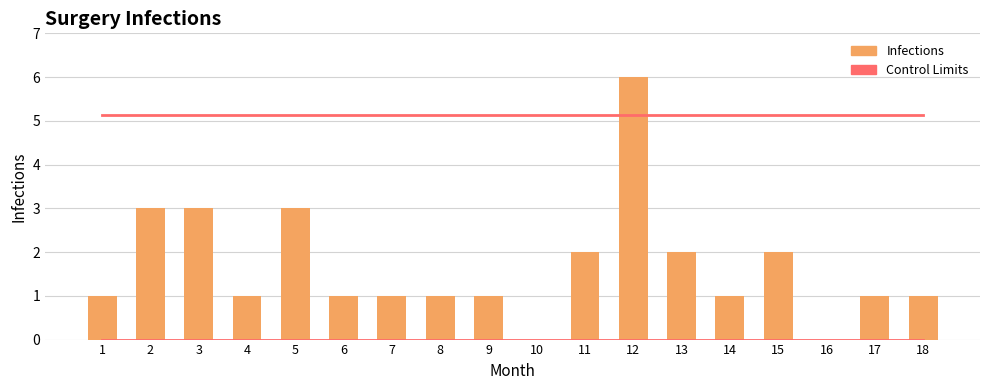

At 11, list the series in order from largest to smallest.

Upper Control Limit, Infections, Lower Control Limit